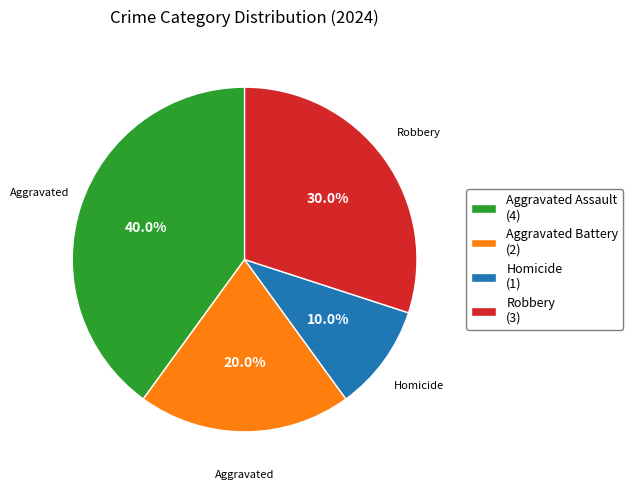

What percentage is the Robbery slice, to the nearest percent?

30%